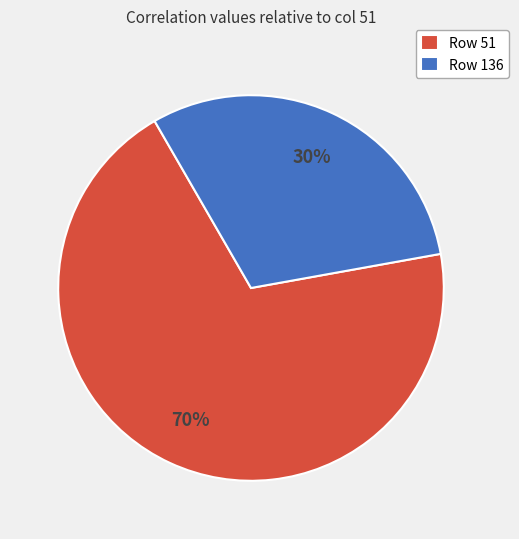

True or false: Row 136 accounts for 25% of the total.

False